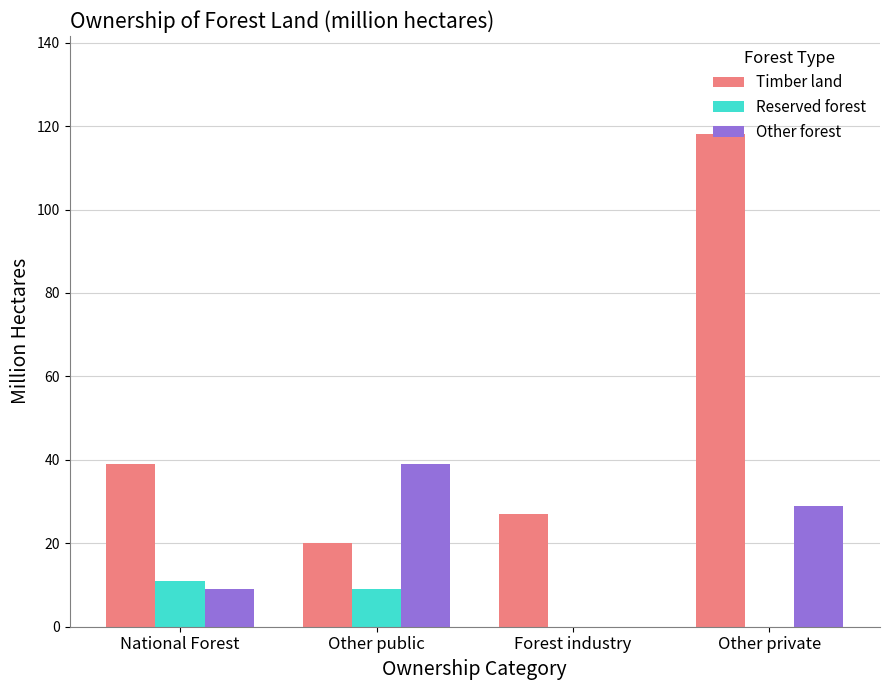

What are all the series names shown in the legend?

Timber land, Reserved forest, Other forest